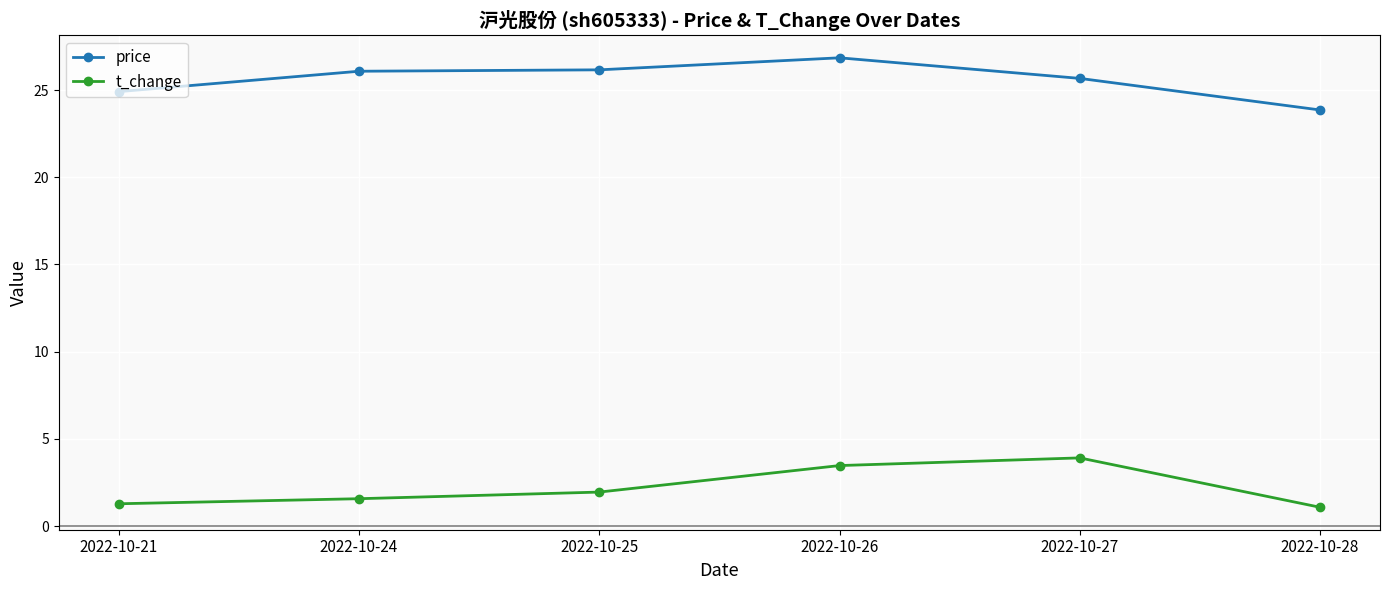

True or false: price has more than 0 points higher than both neighbors.

True